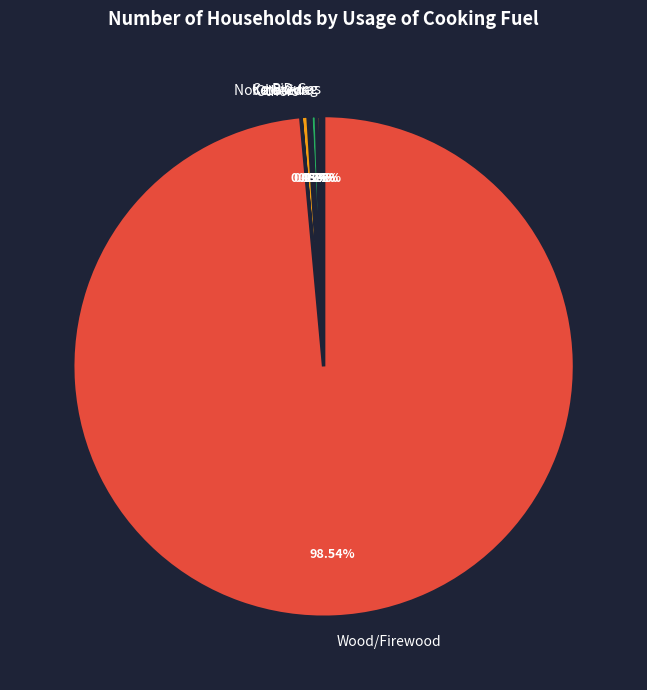

Which slice is the largest?

Wood/Firewood